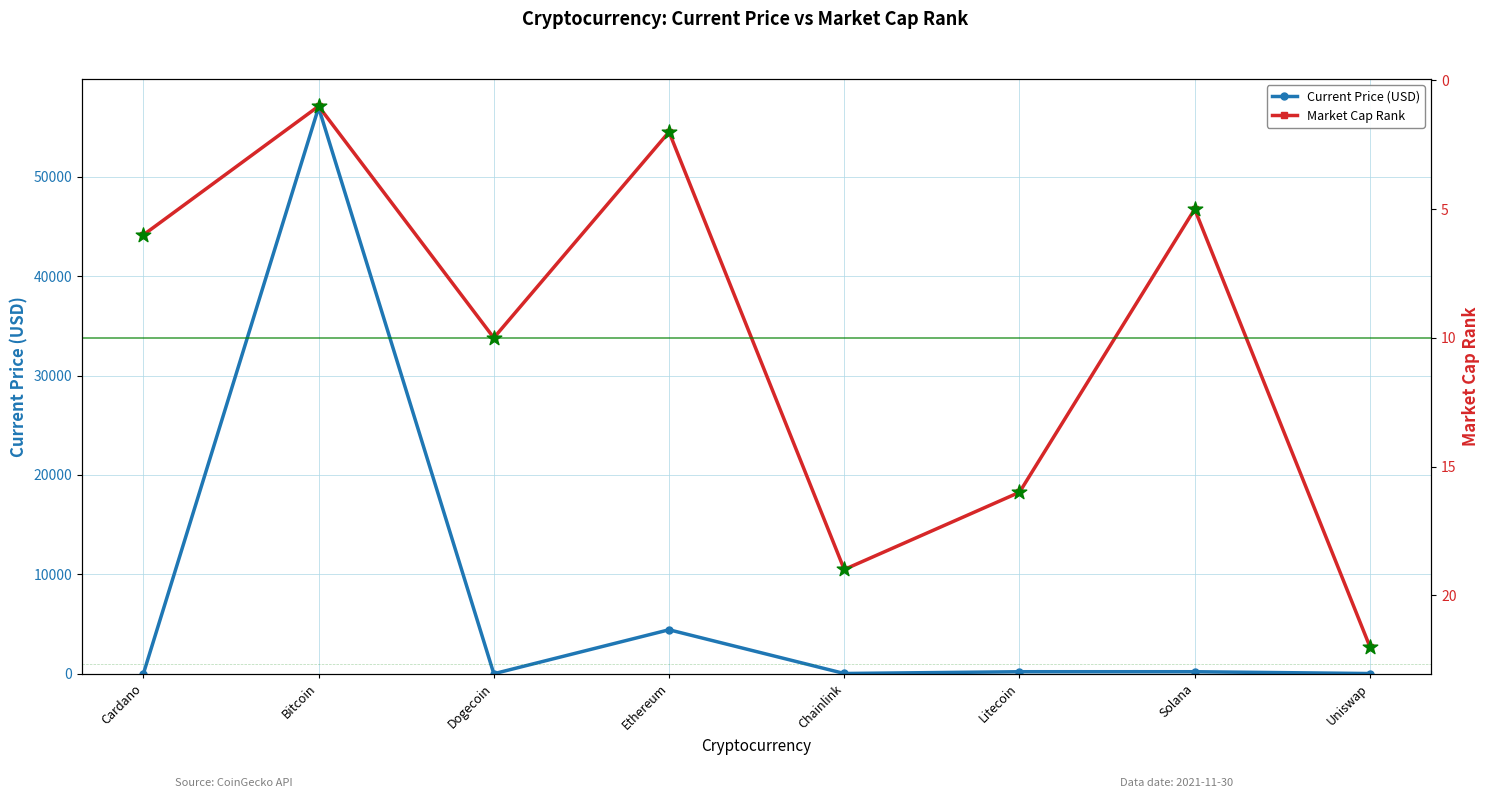

At how many categories does at least one series exceed 6658?

1